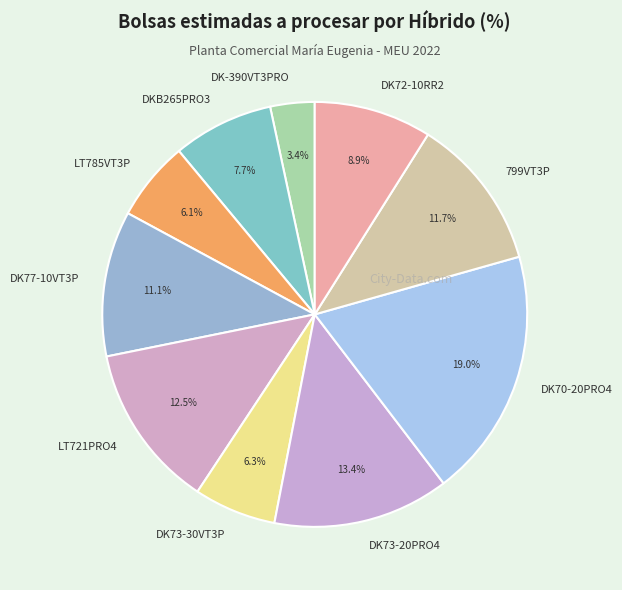

To the nearest percent, what is the average slice percentage?

10%